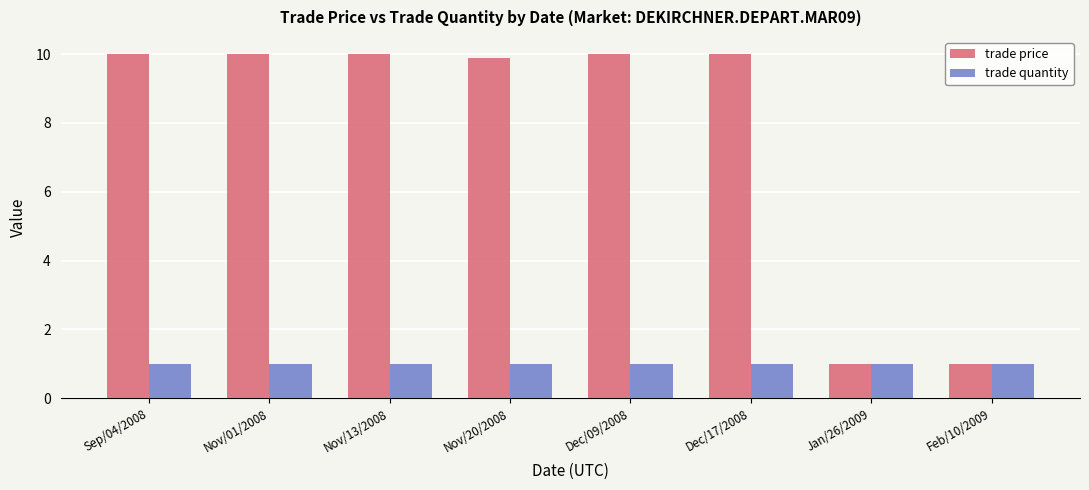

Reading left to right, list all the values displayed in this chart.

trade price: Sep/04/2008=10.0	Nov/01/2008=10.0	Nov/13/2008=10.0	Nov/20/2008=9.9	Dec/09/2008=10.0	Dec/17/2008=10.0	Jan/26/2009=1.0	Feb/10/2009=1.0
trade quantity: Sep/04/2008=1.0	Nov/01/2008=1.0	Nov/13/2008=1.0	Nov/20/2008=1.0	Dec/09/2008=1.0	Dec/17/2008=1.0	Jan/26/2009=1.0	Feb/10/2009=1.0